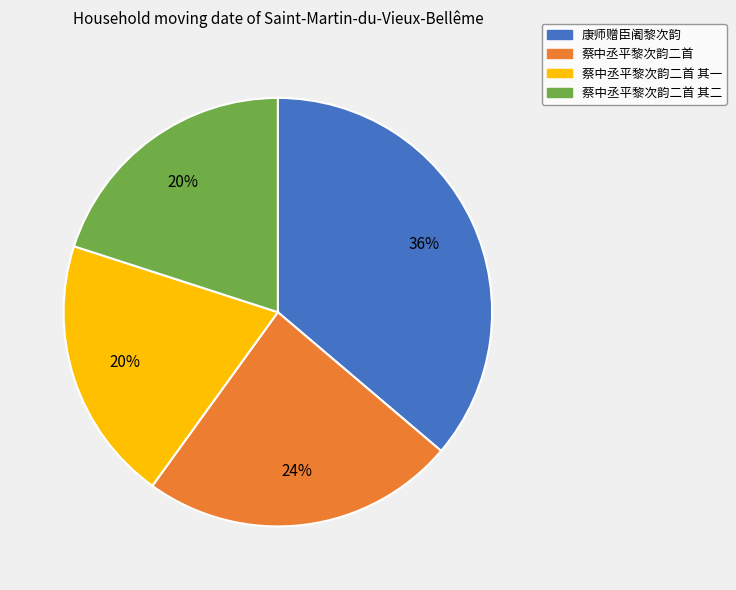

What percentage is the 康师赠臣阇黎次韵 slice, to the nearest percent?

36%